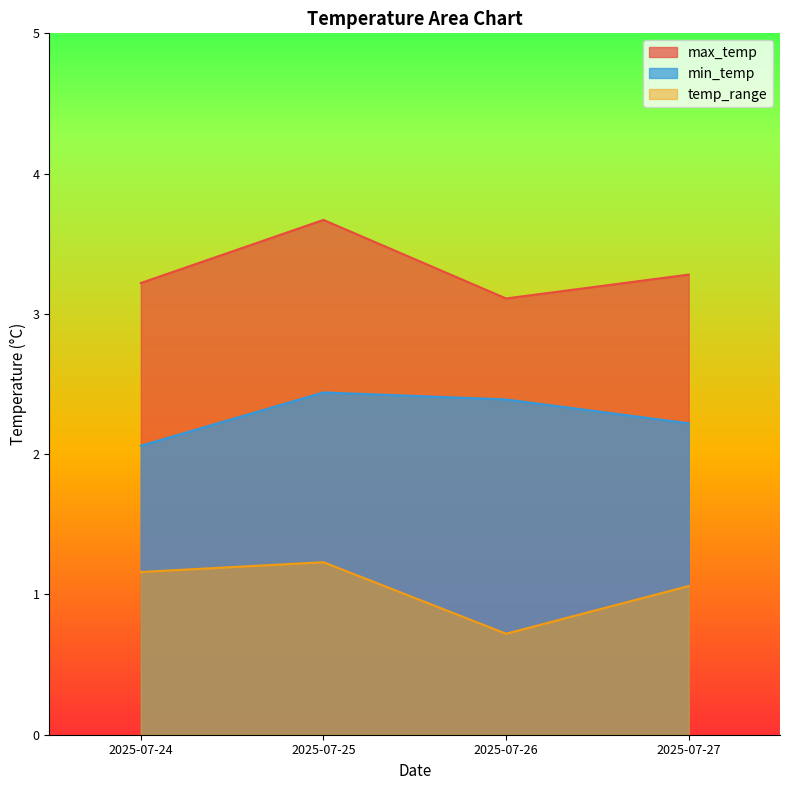

What are all the series names shown in the legend?

max_temp, min_temp, temp_range